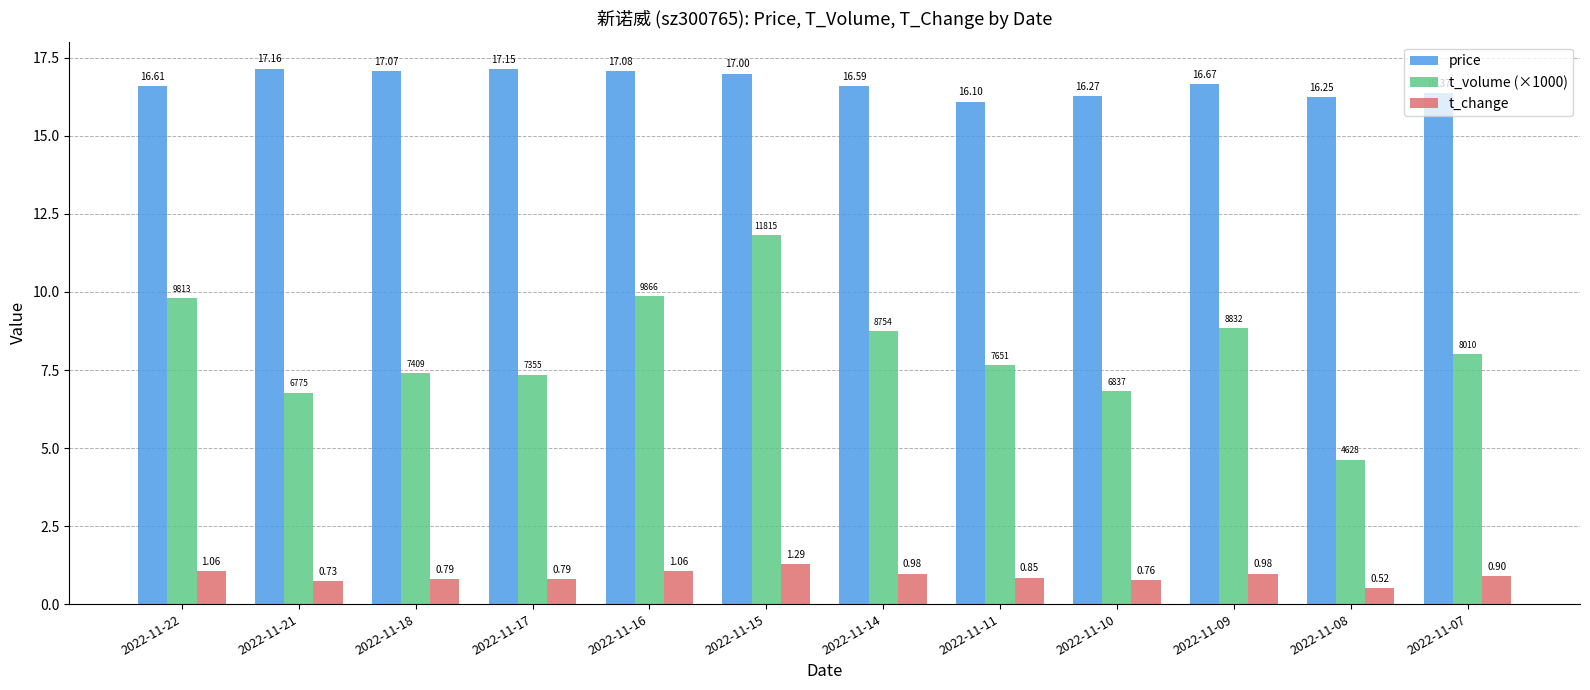

How many bars are there in total?

36